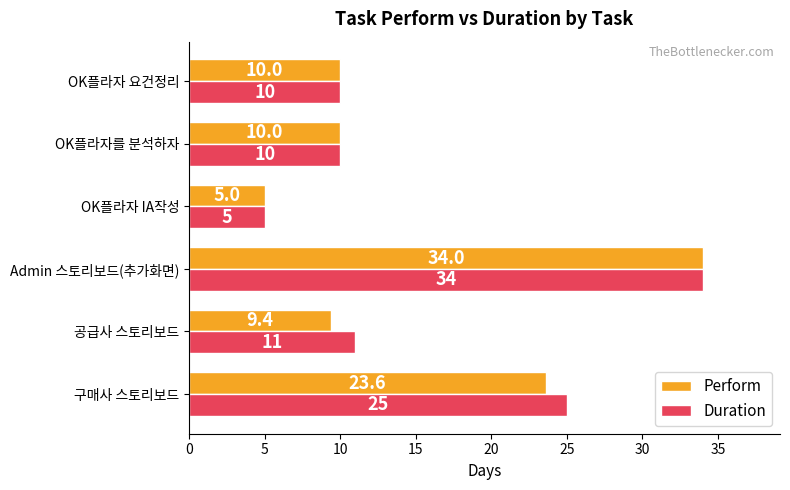

Rank the series by their average value, from highest to lowest.

Duration, Perform